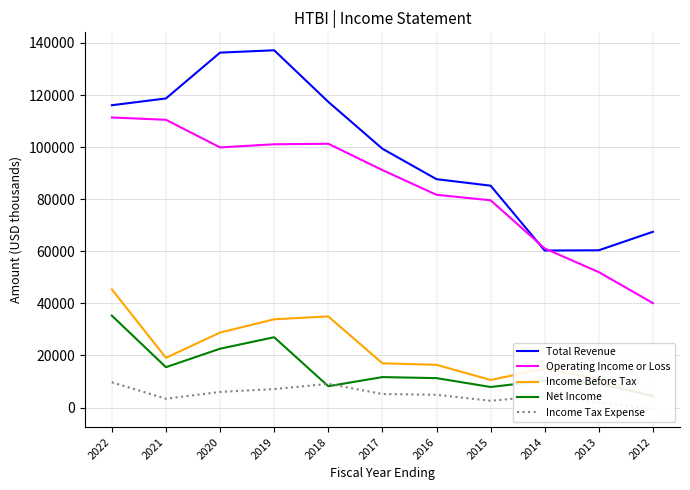

What is the value of the Total Revenue point at the 2nd from the left?

118700